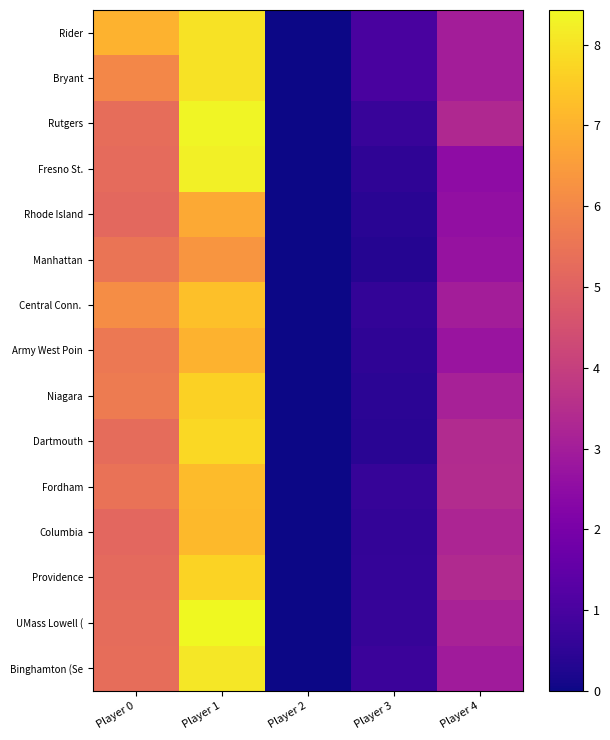

List the series in order of their peak value, highest first.

UMass Lowell (, Rutgers, Fresno St., Binghamton (Se, Rider, Bryant, Dartmouth, Providence, Niagara, Central Conn., Fordham, Columbia, Army West Poin, Rhode Island, Manhattan